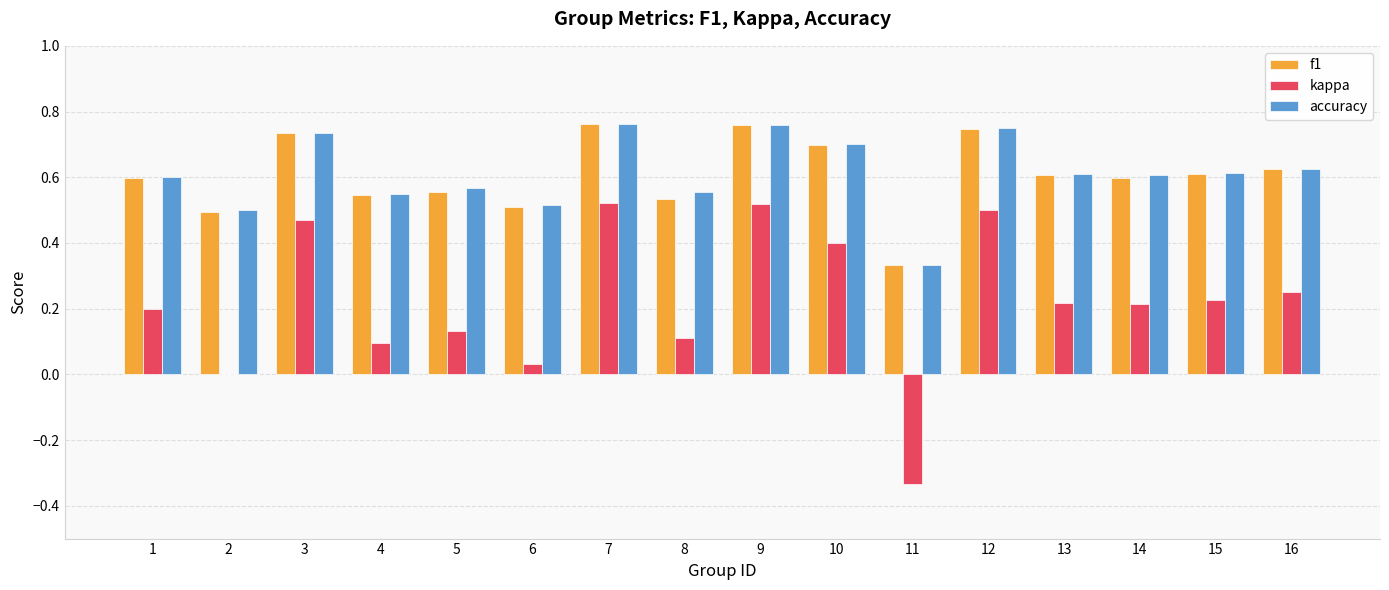

The value of accuracy at 7 is 1.3. True or false?

False